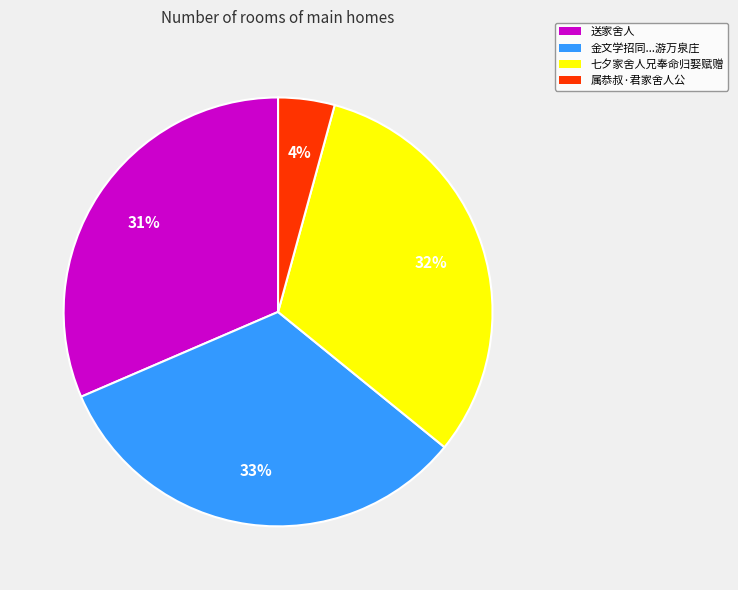

What is the ratio of the value at 七夕家舍人兄奉命归娶赋赠 to the value at 送家舍人?

1.0